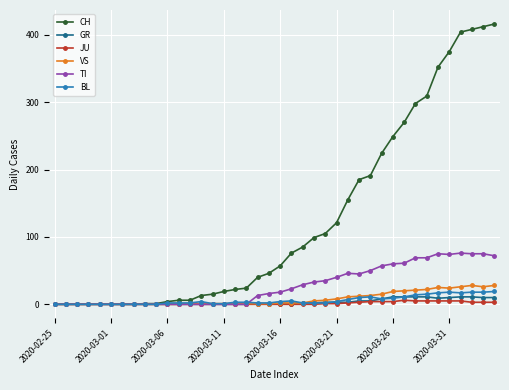

Which series has the widest spread of values?

CH